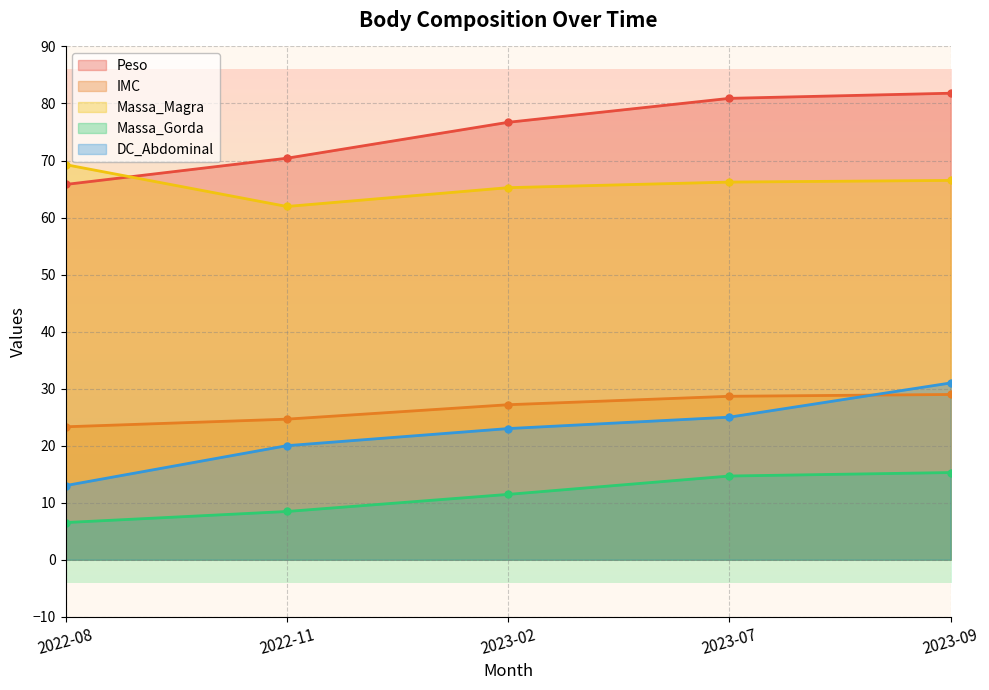

What is the difference between the highest and lowest values at 2023-09?

66.5